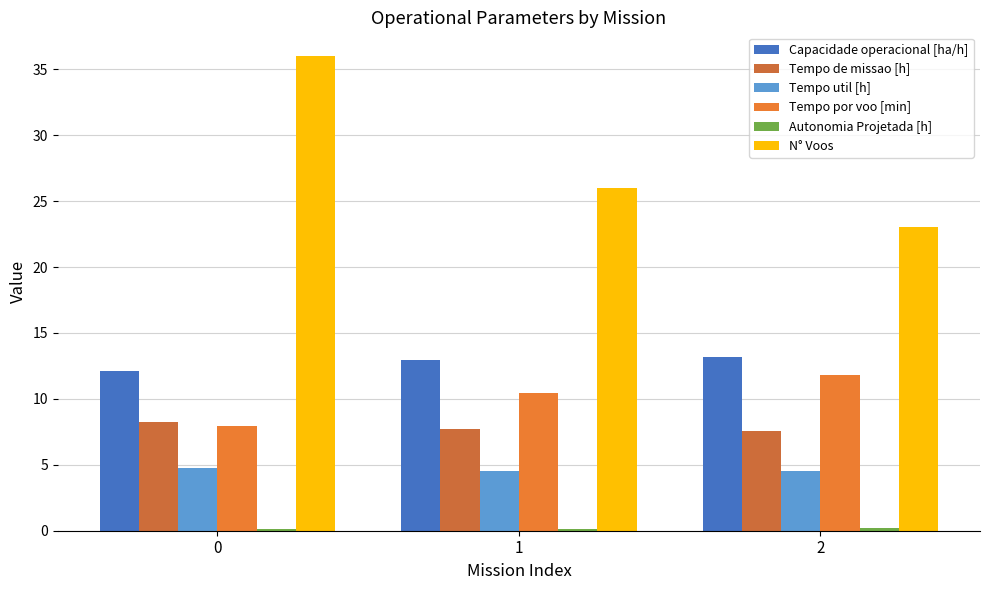

Are the bars horizontal?

No